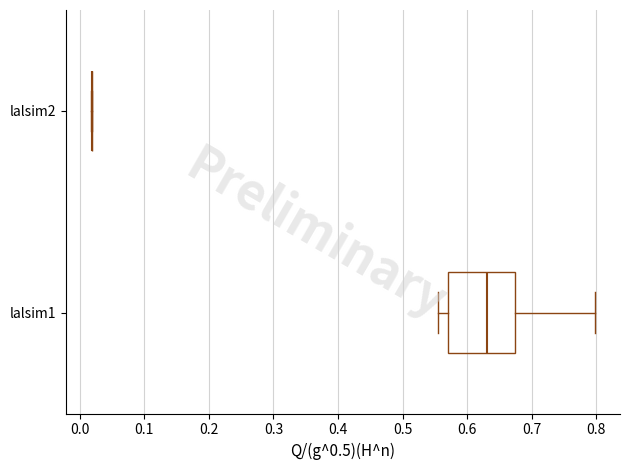

Reading bottom to top, transcribe this box plot: for each box, give where its median line is, the range the box spans, and where its two whiskers end, as read against the x-axis. The values are not printed on the chart, so give them approximately, as read against the axis.

lalsim1: median 0.63, box 0.57 to 0.67, whiskers 0.56 to 0.80
lalsim2: box collapsed to a line at 0.02, whiskers 0.02 to 0.02